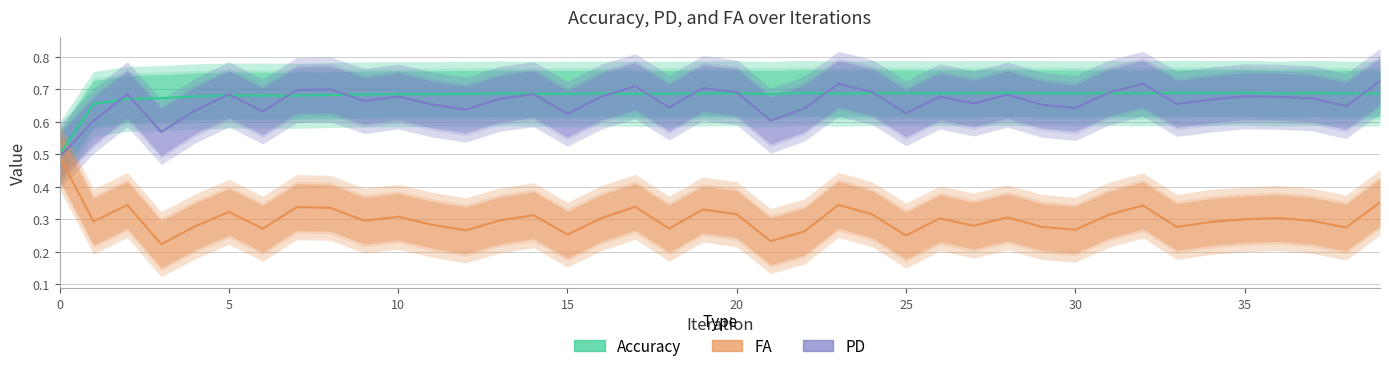

How many series are shown in this chart?

3